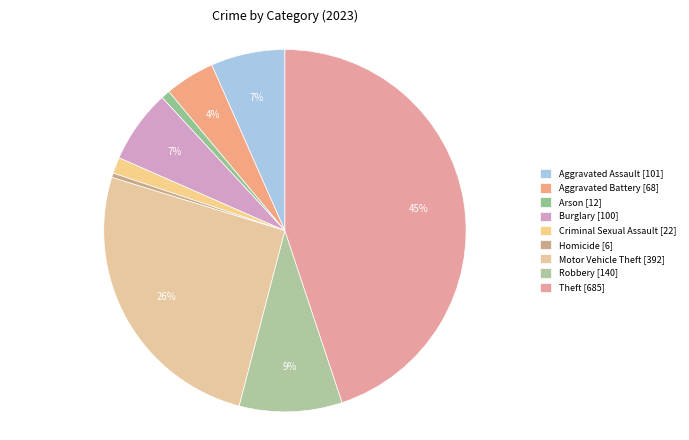

What is the largest slice in the pie chart?

Theft